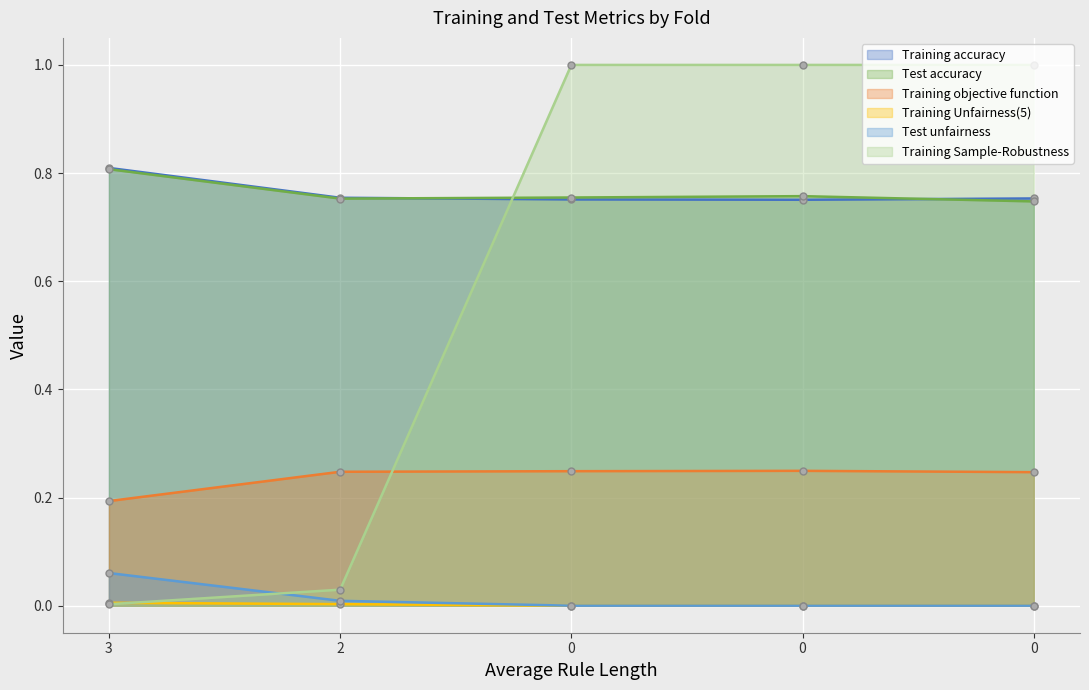

What is the sum of all Training accuracy values?

3.8